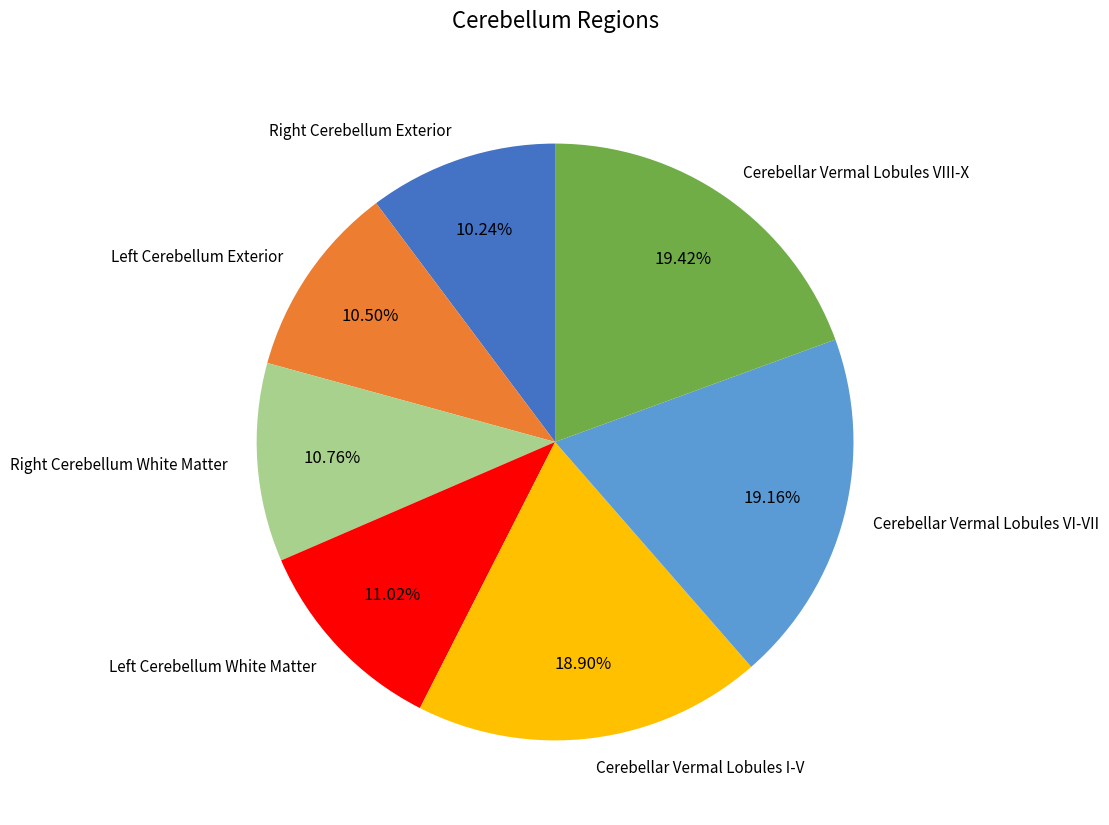

How many slices are in this pie chart?

7